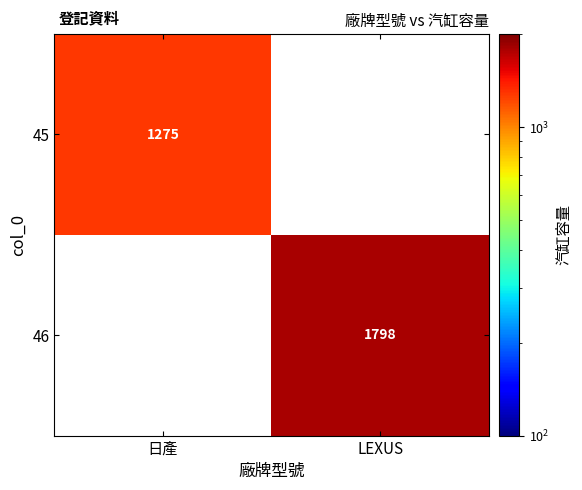

True or false: 46 has a value of 1798 at LEXUS.

True